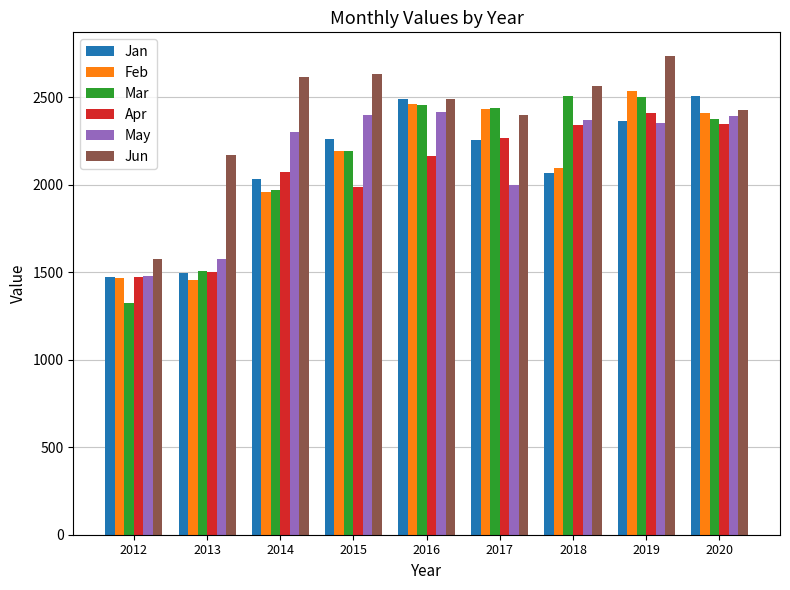

The value of Feb at 2017 is 1499.9. True or false?

False